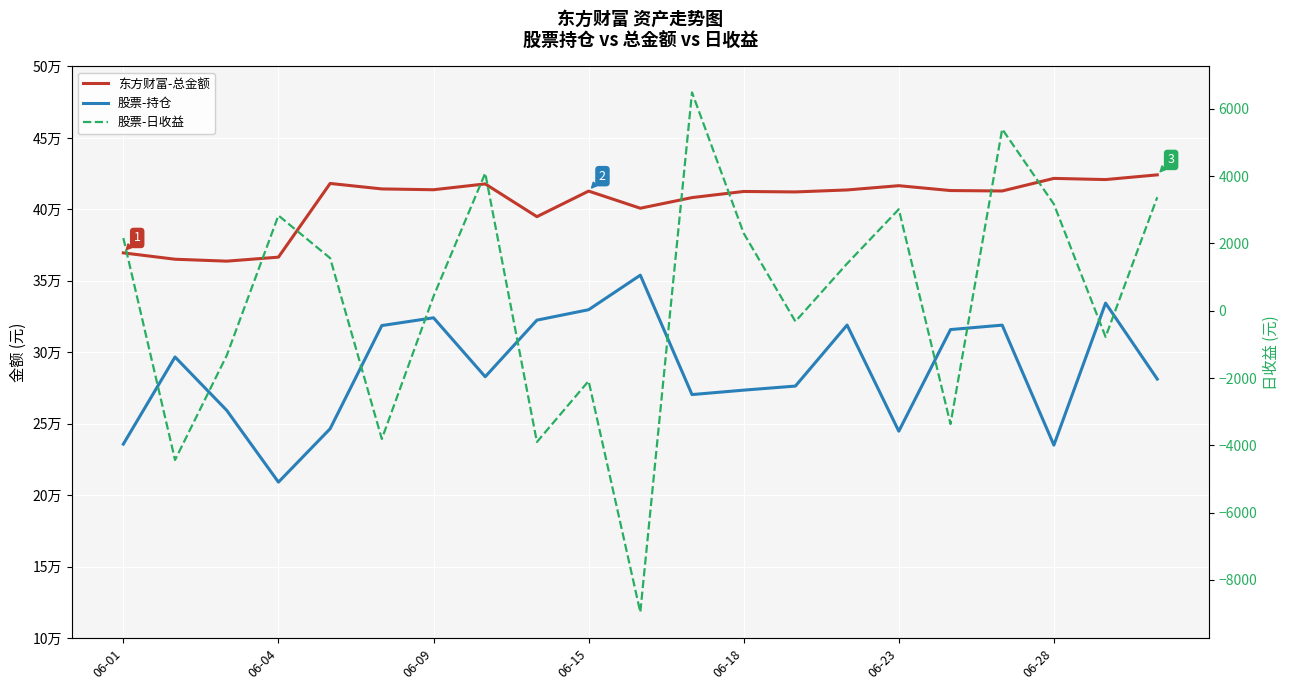

Is it true that 股票-持仓 equals 189368.4 at 06-18?

False